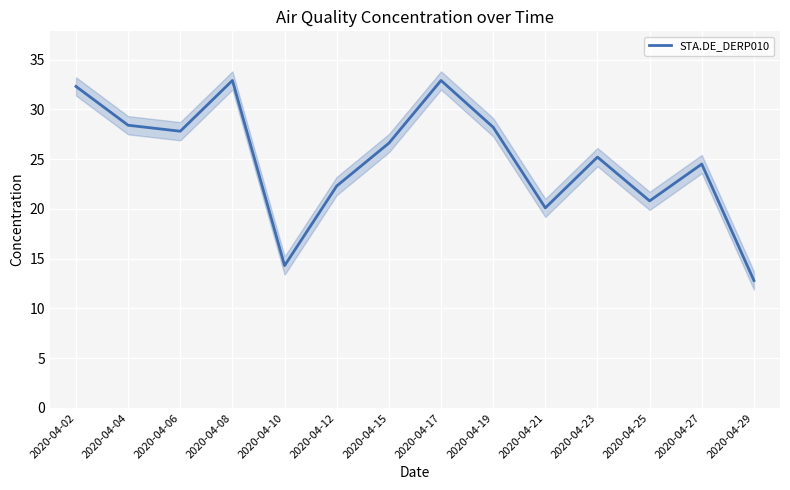

Is it true that the value at 2020-04-27 is 32.2?

False